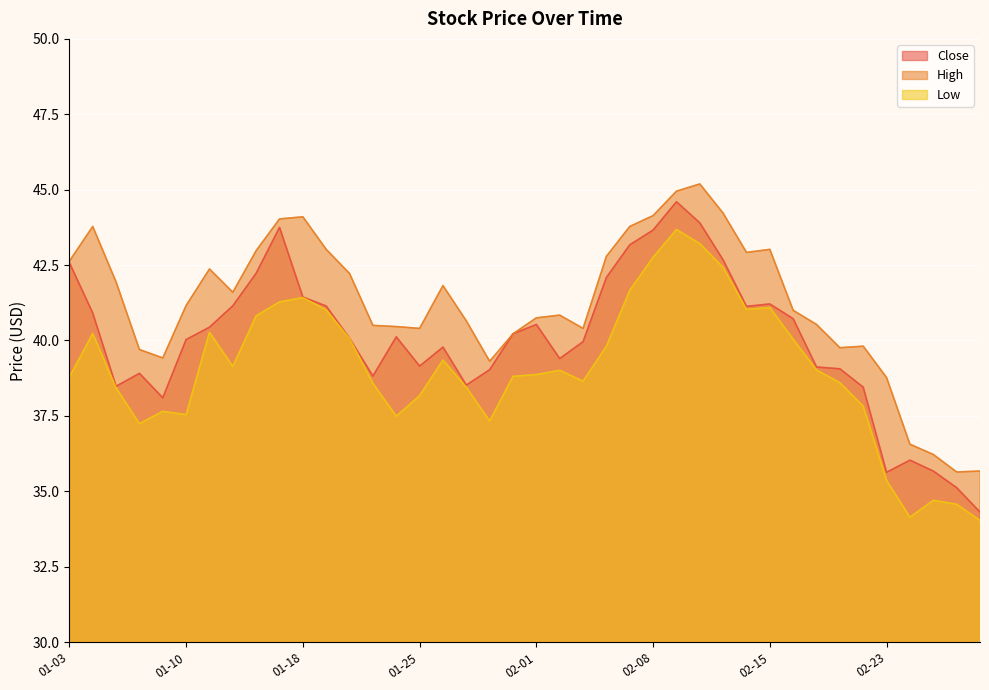

Which series has the largest range (max minus min)?

Close